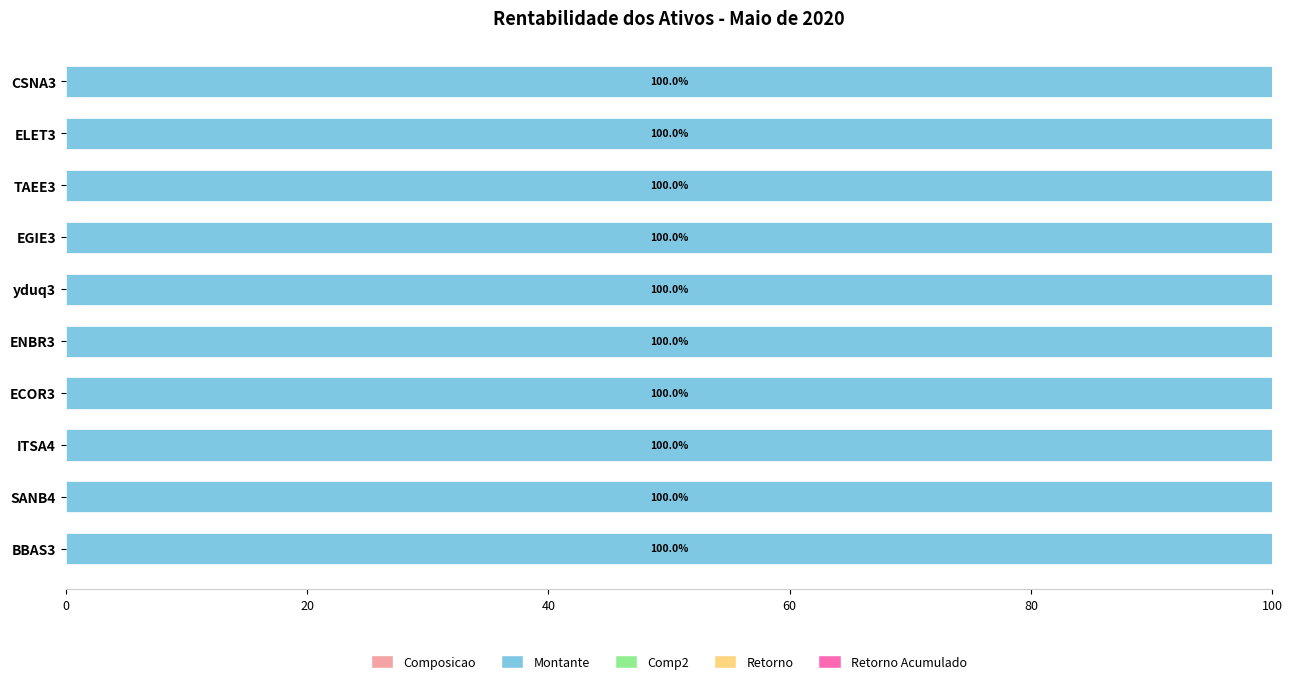

Reading left to right, list all the values displayed in this chart.

Composicao: 0.0	0.0	0.0	0.0	0.0	0.0	0.0	0.0	0.0	0.0
Montante: 100.0	100.0	100.0	100.0	100.0	100.0	100.0	100.0	100.0	100.0
Comp2: 0.0	0.0	0.0	0.0	0.0	0.0	0.0	0.0	0.0	0.0
Retorno: 0.0	0.0	0.0	0.0	0.0	0.0	0.0	0.0	0.0	0.0
Retorno Acumulado: 0.0	0.0	0.0	0.0	0.0	0.0	0.0	0.0	0.0	0.0